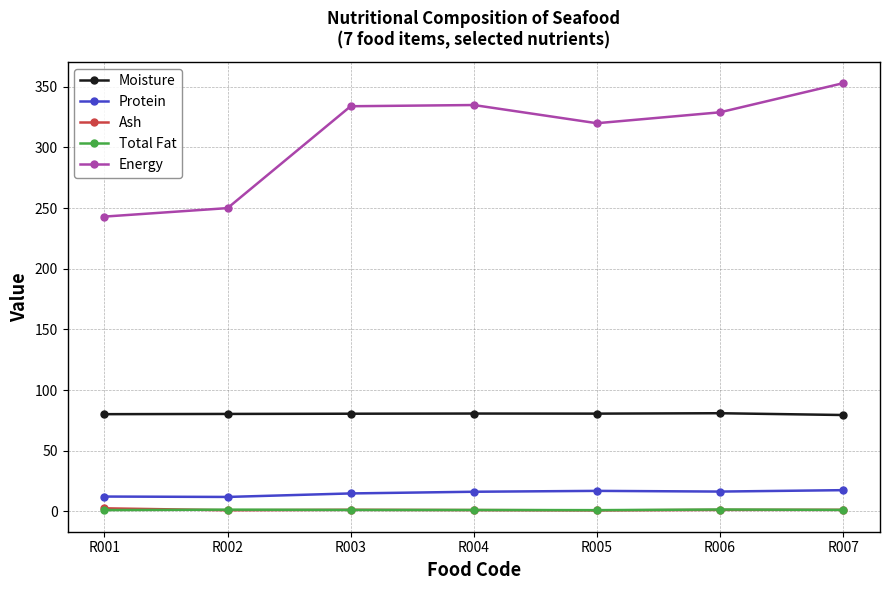

How many lines are shown in the chart?

5